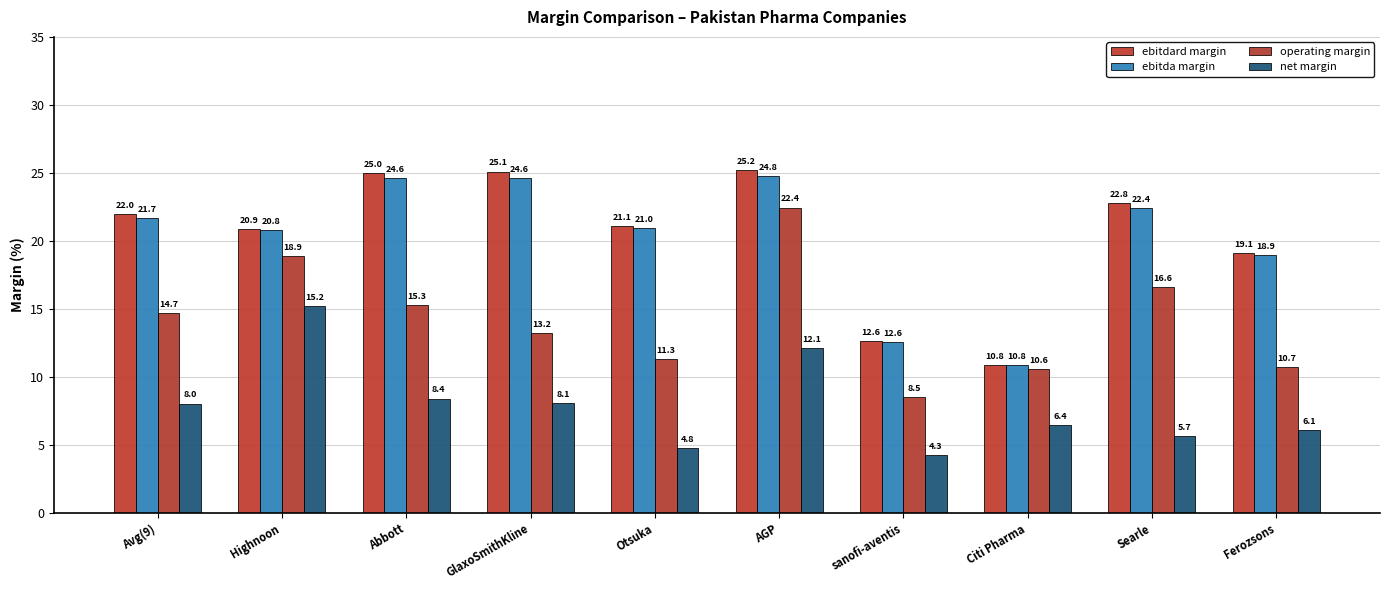

Is it true that ebitda margin equals 14.1 at Avg(9)?

False